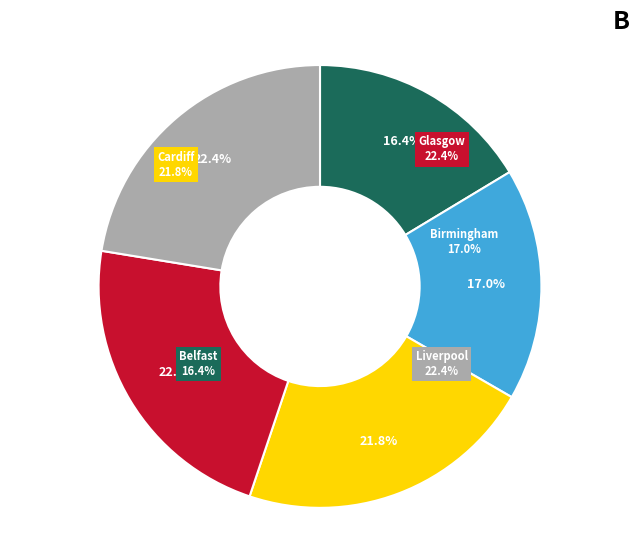

Count the number of slices in the pie.

5